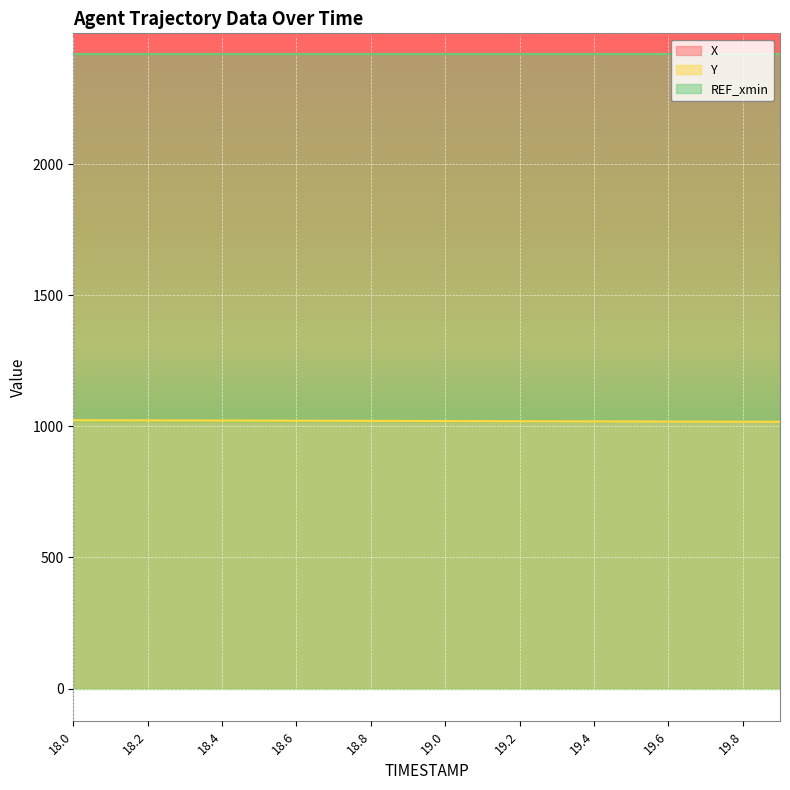

What is the value of the Y point at the 4th from the left?

1022.9